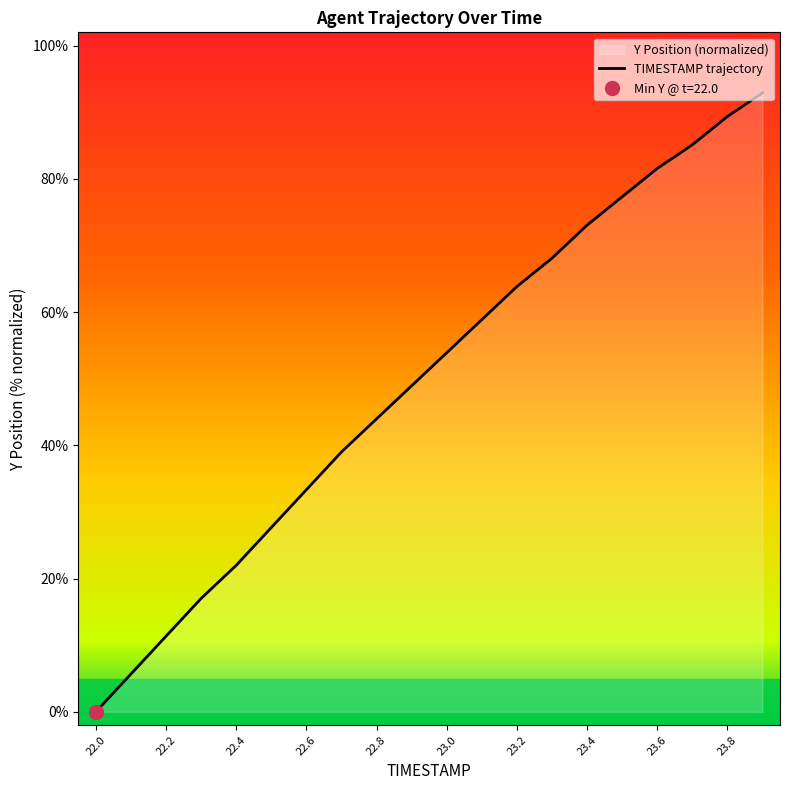

What is the highest value of the TIMESTAMP trajectory series?

92.9